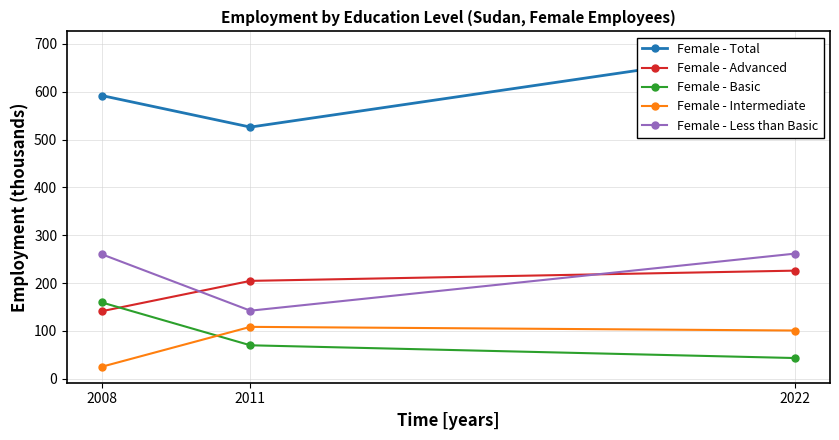

List the series in order of their peak value, lowest first.

Female - Intermediate, Female - Basic, Female - Advanced, Female - Less than Basic, Female - Total